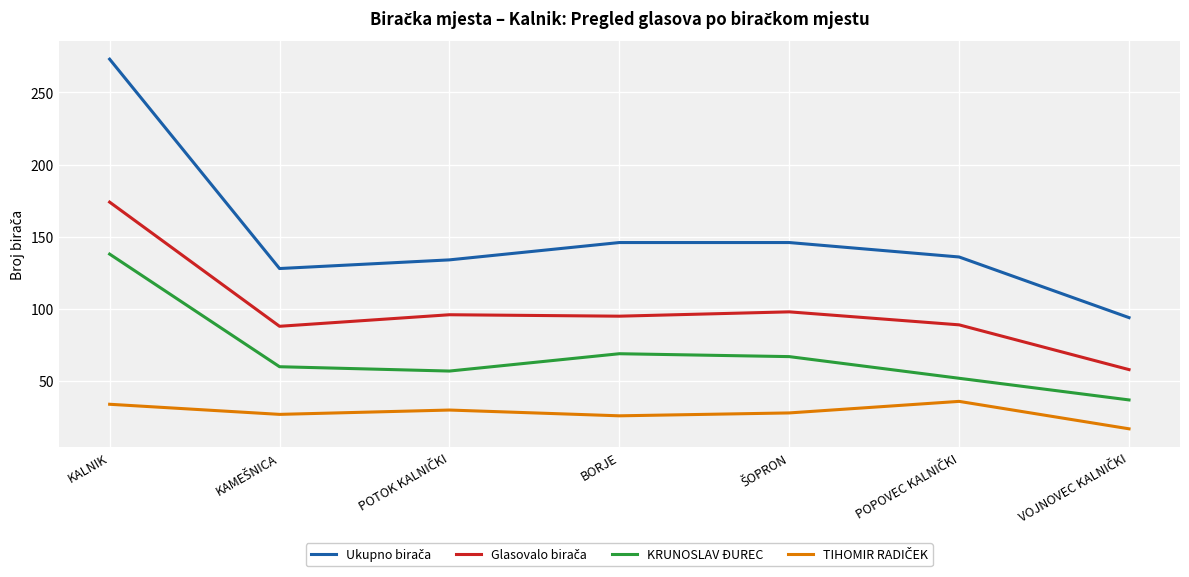

What is the minimum value shown in the chart?

17